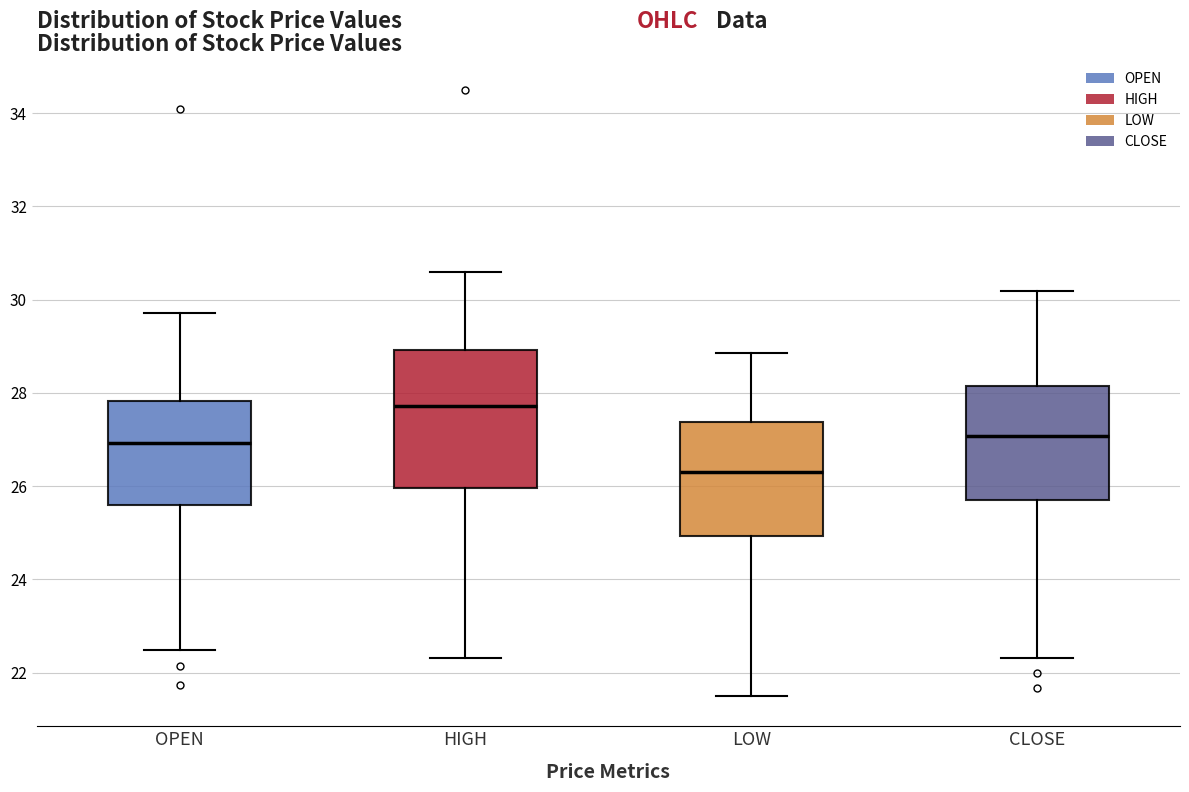

Where does the median line of the box for OPEN sit on the y-axis? The values are not printed on the chart, so give them approximately, as read against the axis.

27.0